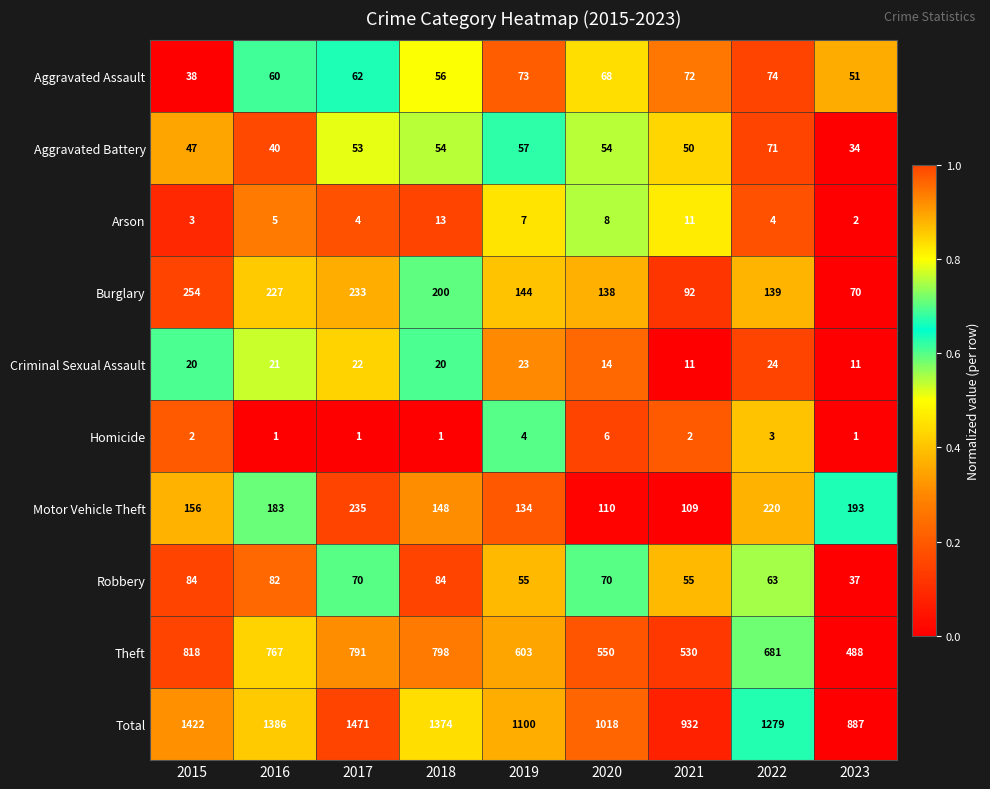

At how many categories does at least one series exceed 805?

9